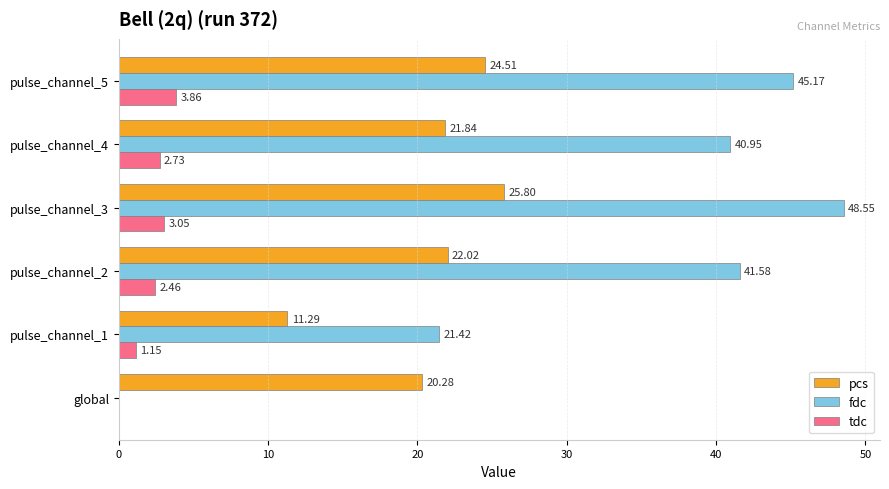

At which category is the sum across all series the highest?

pulse_channel_3